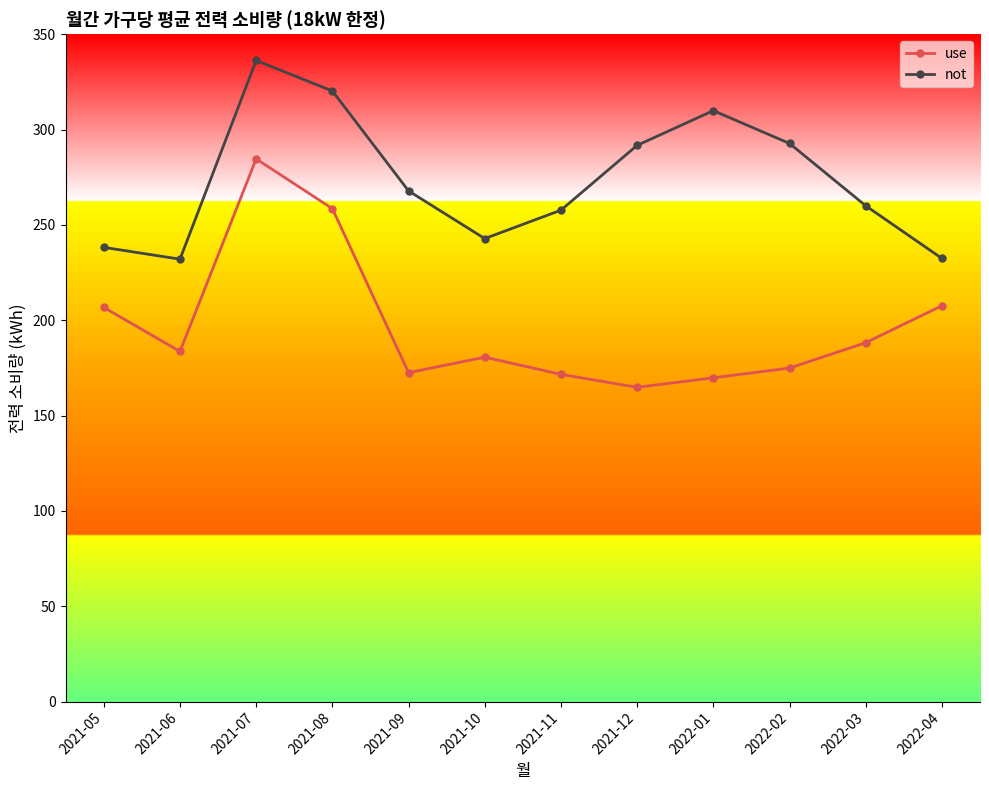

What is the label of the 12th point from the right?

2021-05